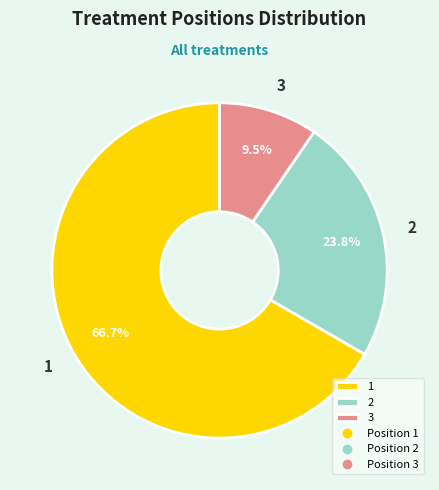

The 3 slice represents 21% of the pie. True or false?

False